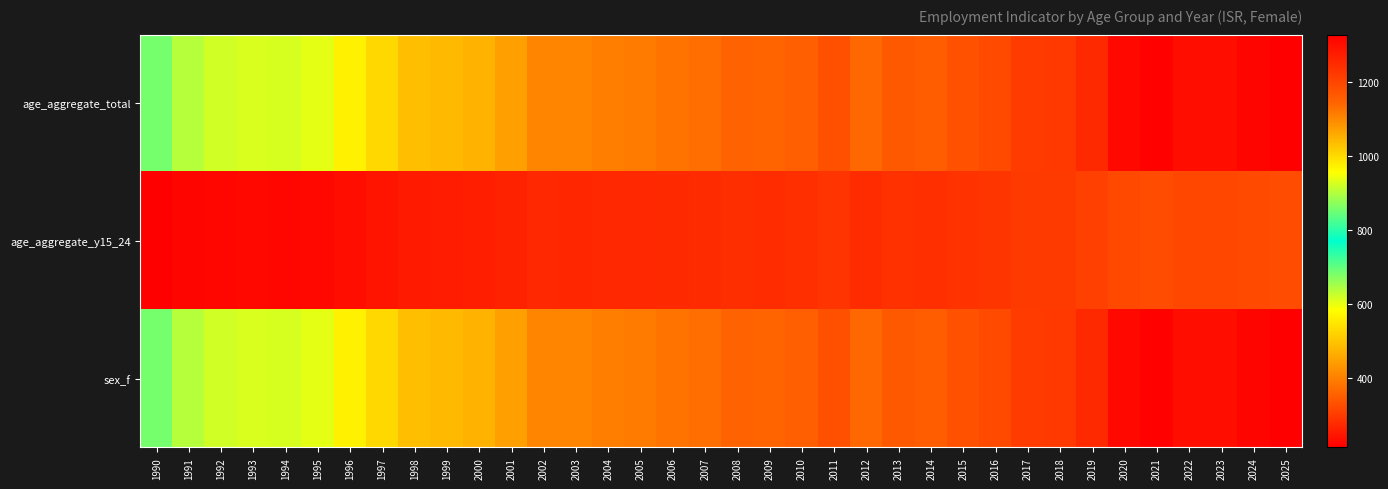

Count the number of data series in this chart.

3